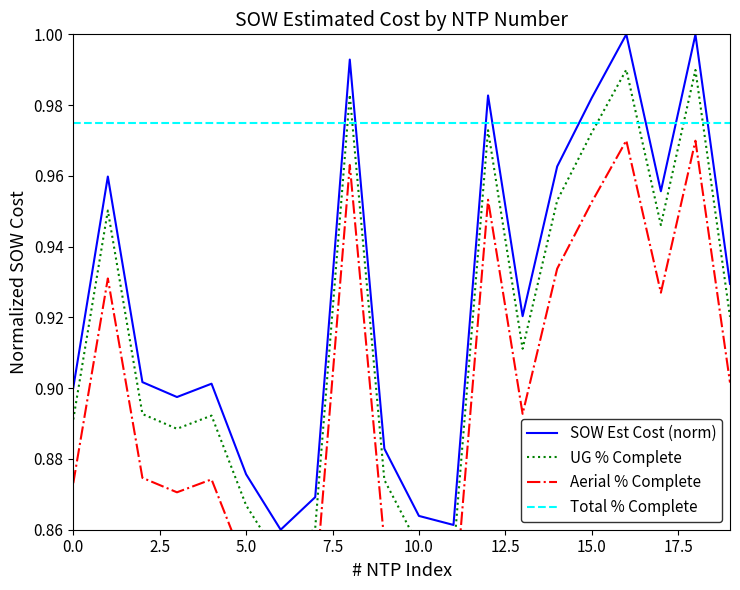

How many times do Total % Complete and SOW Est Cost (norm) cross each other?

8